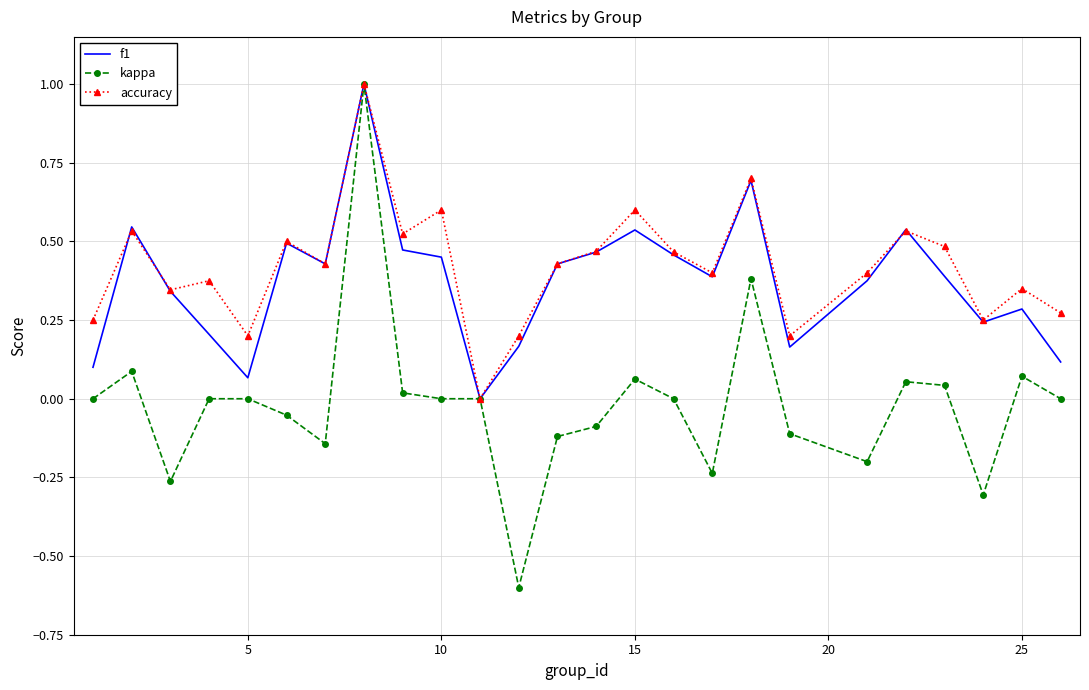

Which series has the widest spread of values?

kappa